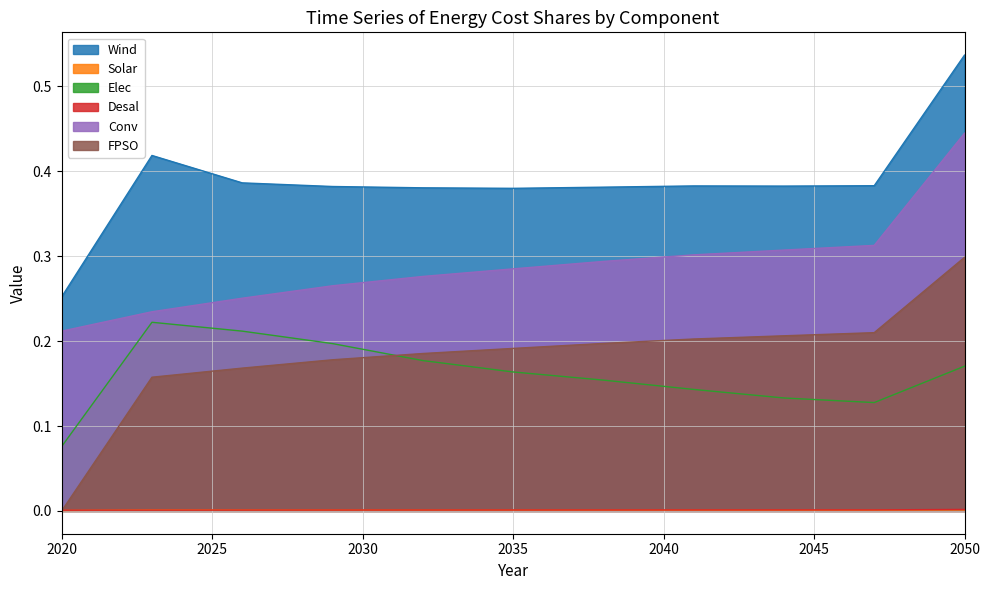

List the labels in order of Solar value, largest first.

2050, 2023, 2026, 2029, 2032, 2035, 2038, 2041, 2044, 2047, 2020